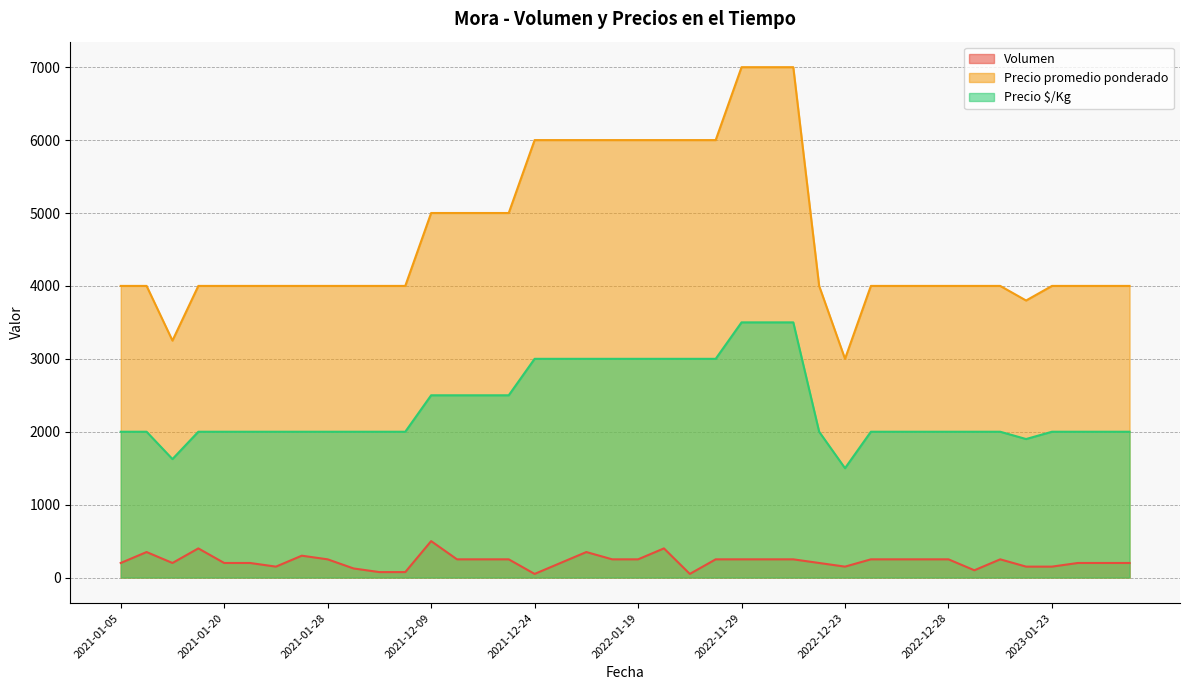

Which label corresponds to the smallest value in the chart?

2021-12-24